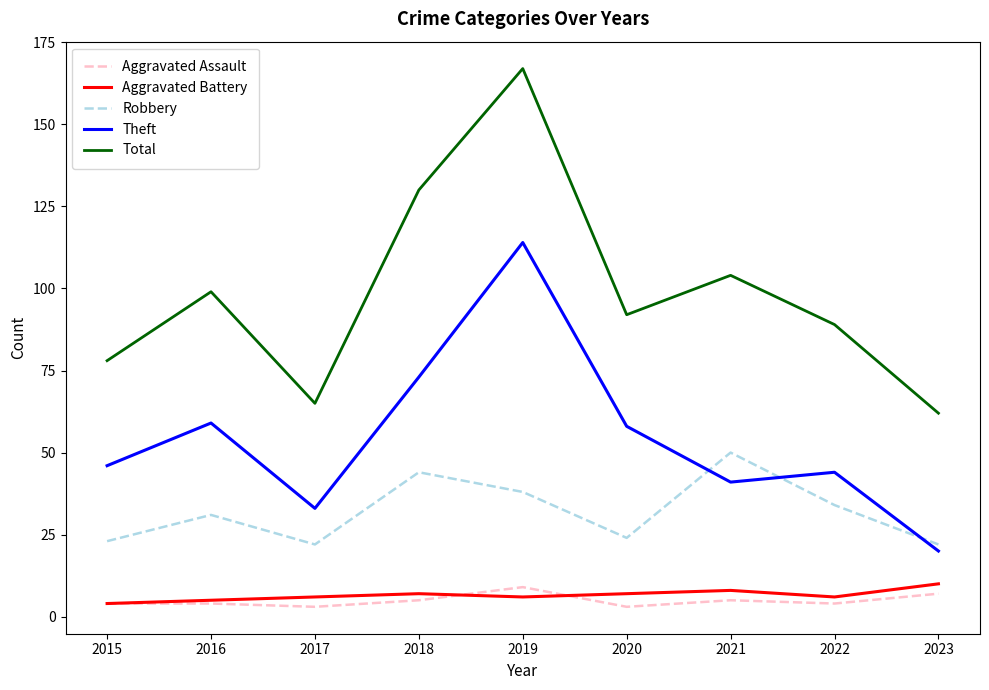

Reading left to right, extract all data points from this chart.

Aggravated Assault: 4	4	3	5	9	3	5	4	7
Aggravated Battery: 4	5	6	7	6	7	8	6	10
Robbery: 23	31	22	44	38	24	50	34	22
Theft: 46	59	33	73	114	58	41	44	20
Total: 78	99	65	130	167	92	104	89	62